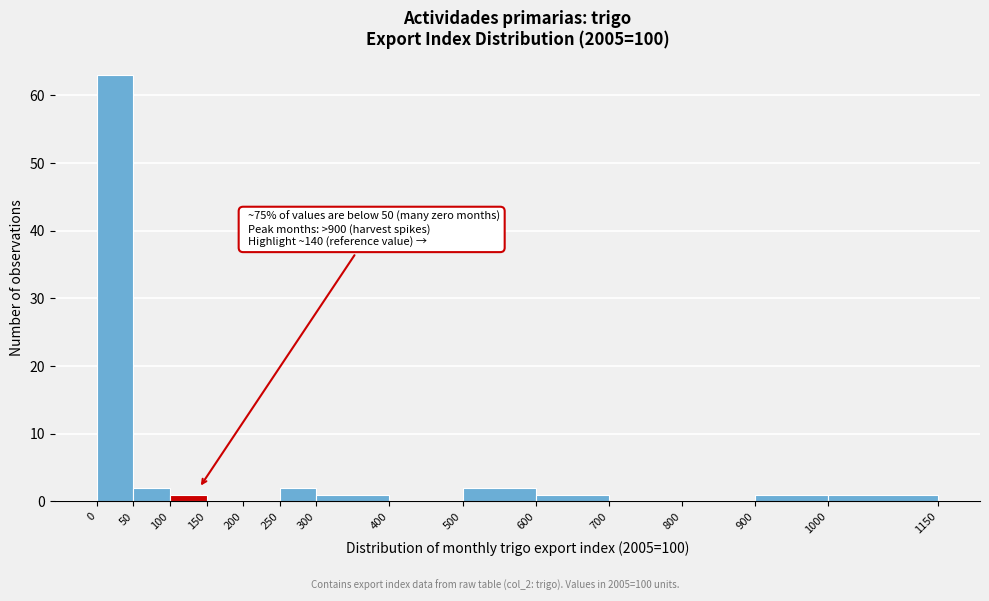

Which range on the x-axis has the tallest bar?

0 to 50